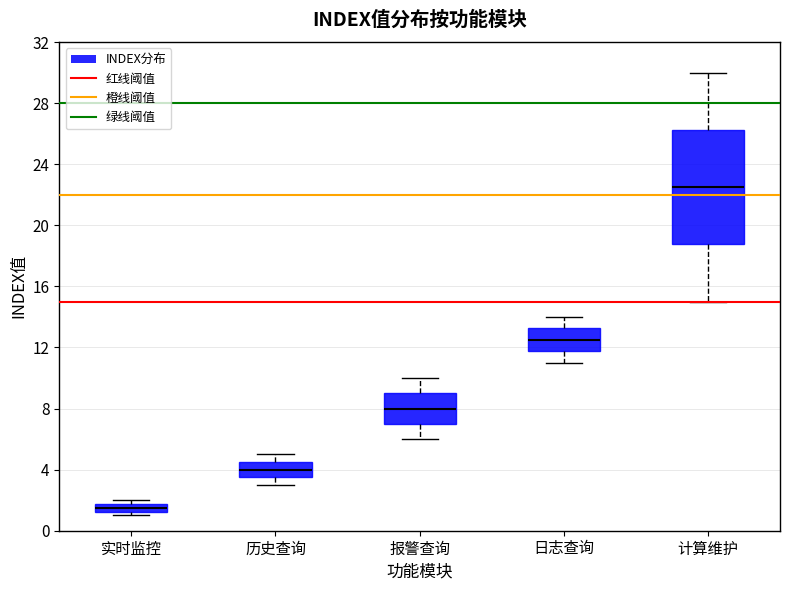

Where does the median line of the box for 报警查询 sit on the y-axis? The values are not printed on the chart, so give them approximately, as read against the axis.

8.0